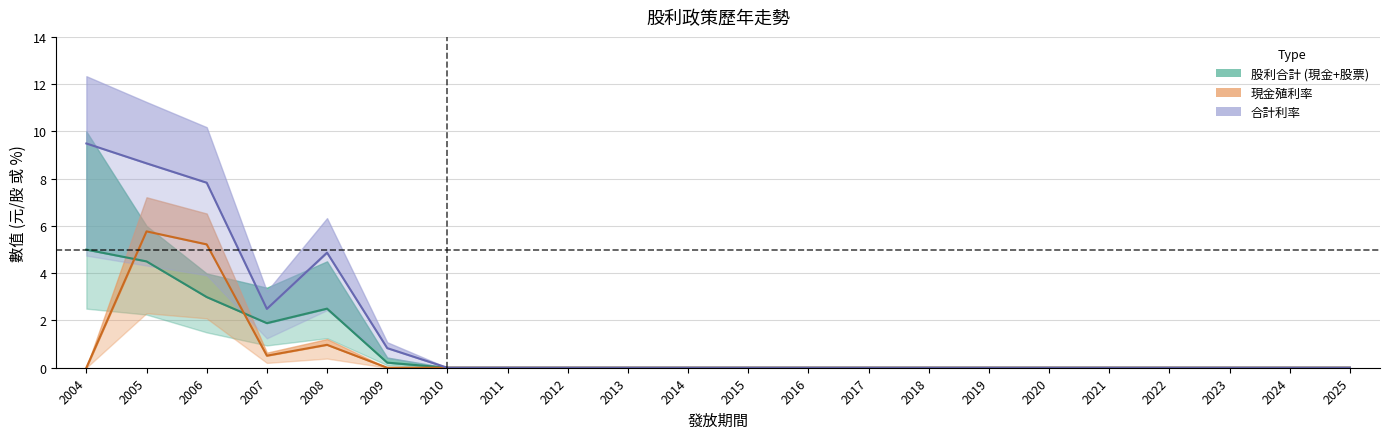

At which category does the chart reach its minimum across all series?

2004